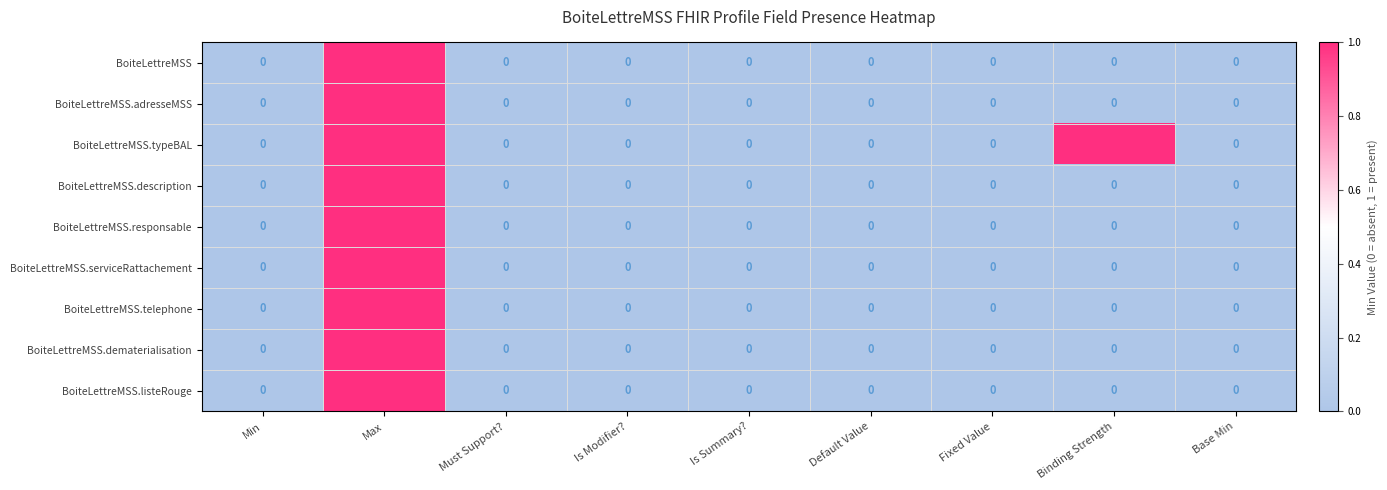

At which category is the sum across all series the highest?

Max